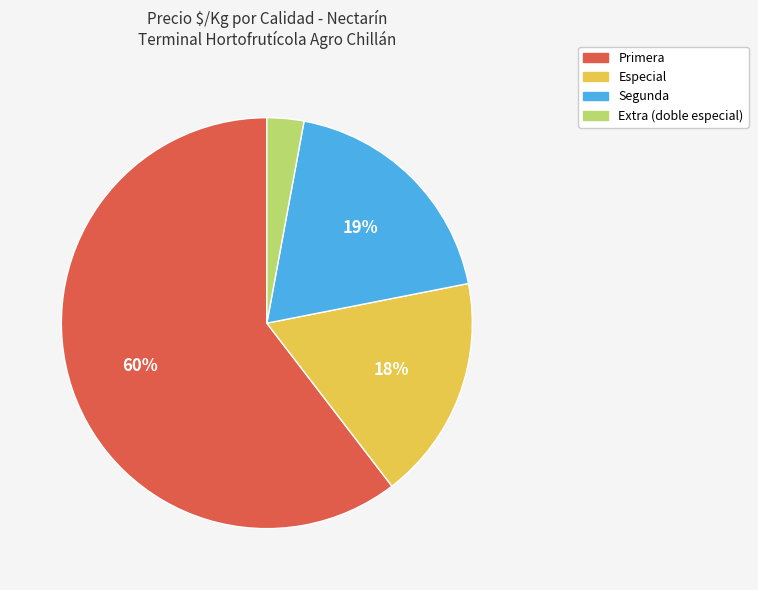

How many segments does this pie chart have?

4